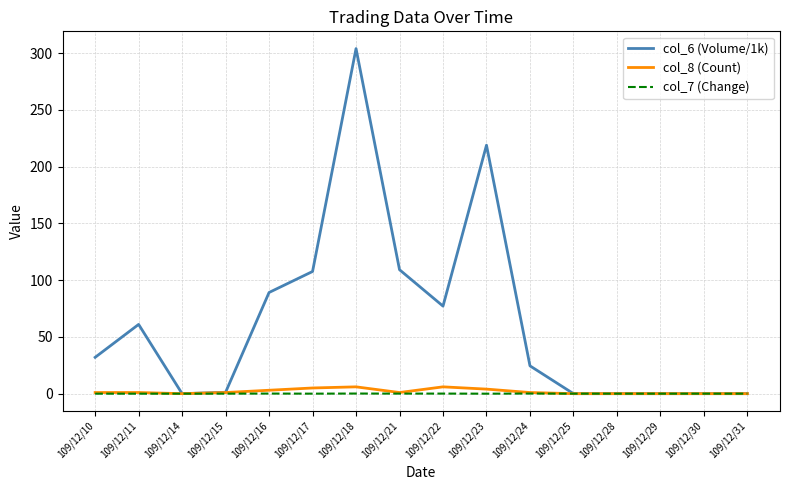

Which series has the widest spread of values?

col_6 (Volume/1k)